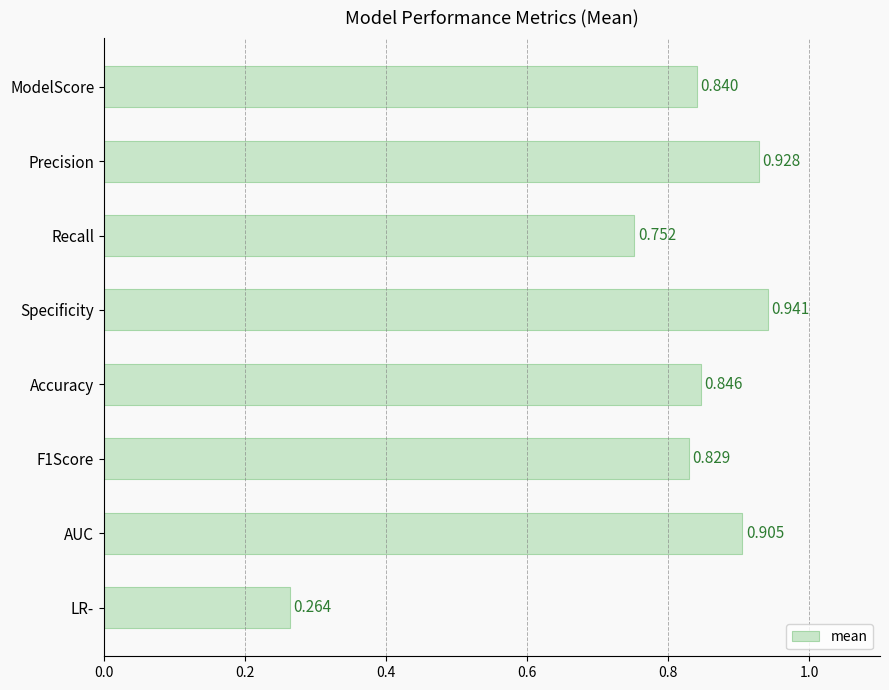

Which category has the lowest value across all series?

LR-